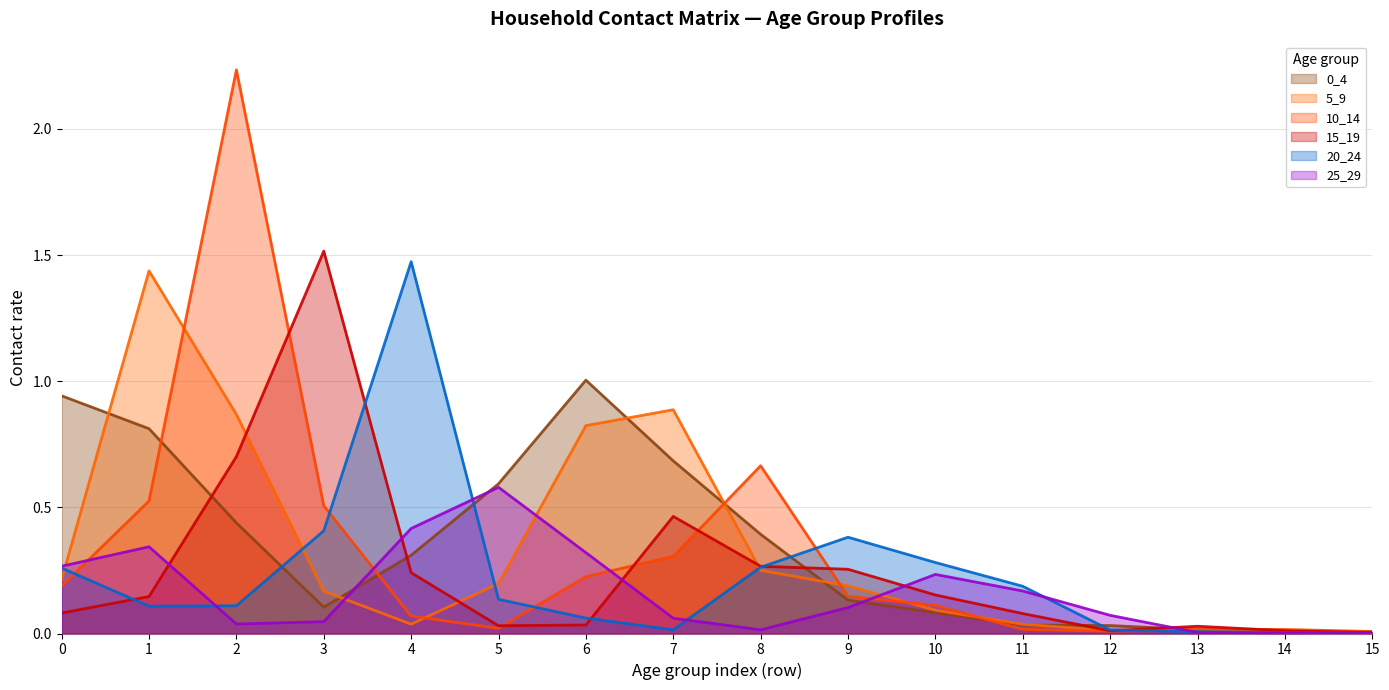

At which category does 25_29 reach its first local valley?

2